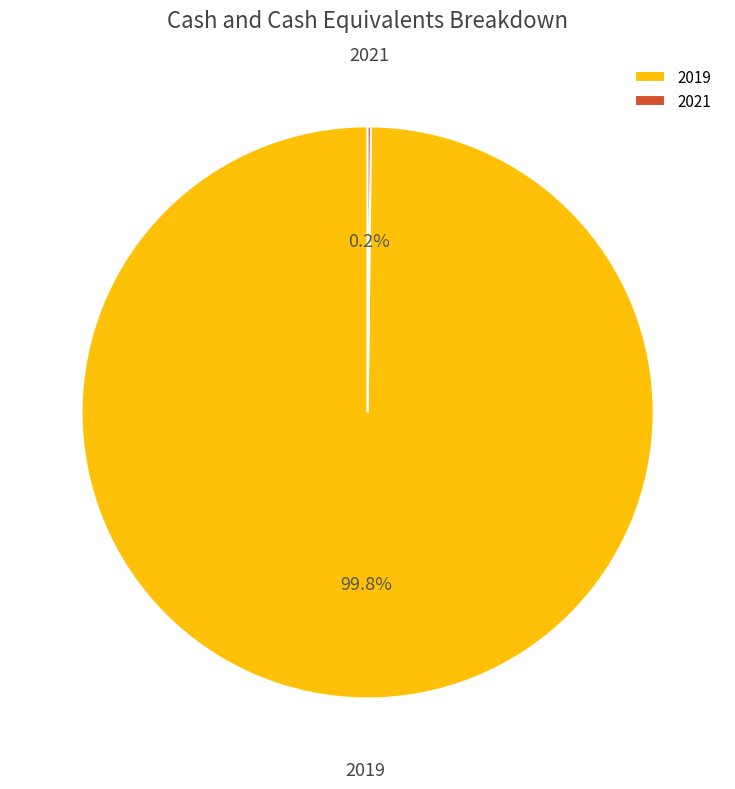

Is there any slice that represents more than half of the pie?

Yes